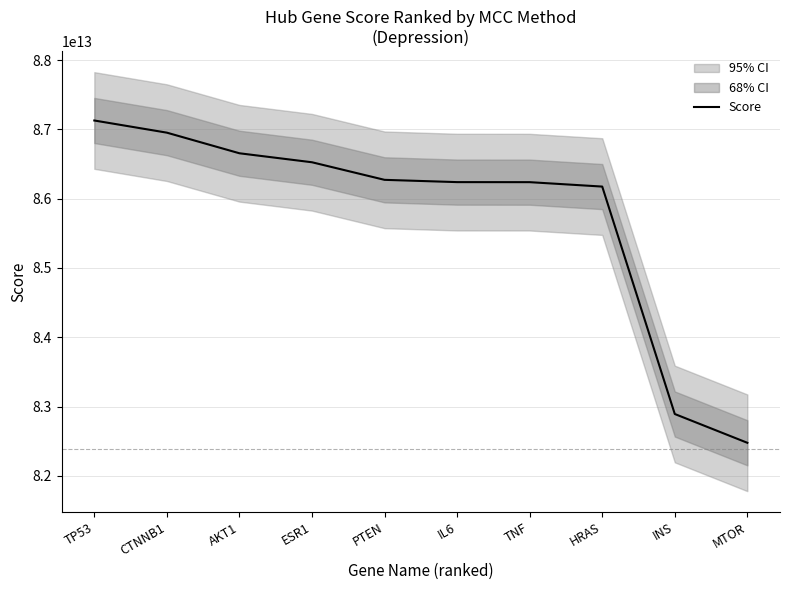

Reading left to right, what are all the values shown in this chart?

87128932149935	86953219386108	86655749898288	86525937486980	86272254519590	86239316893728	86238710413590	86174963030252	82892010408002	82476477546138